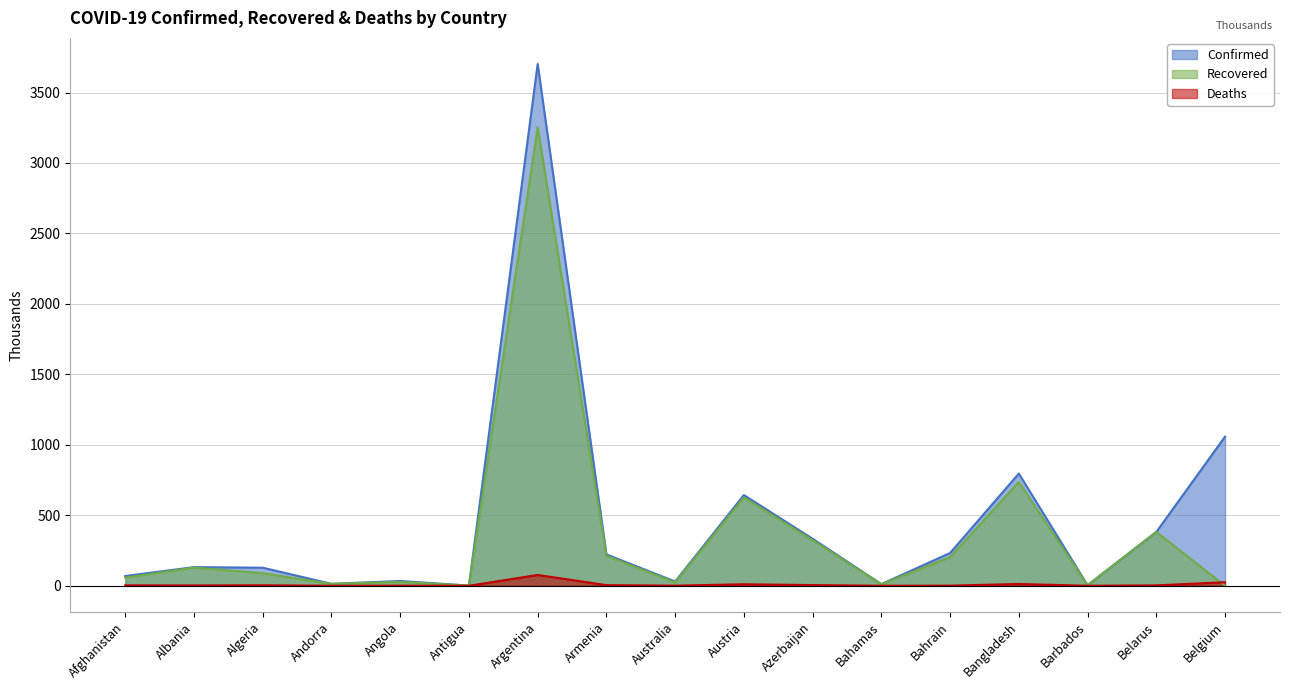

The Confirmed series shows 108.0 at Afghanistan. True or false?

False